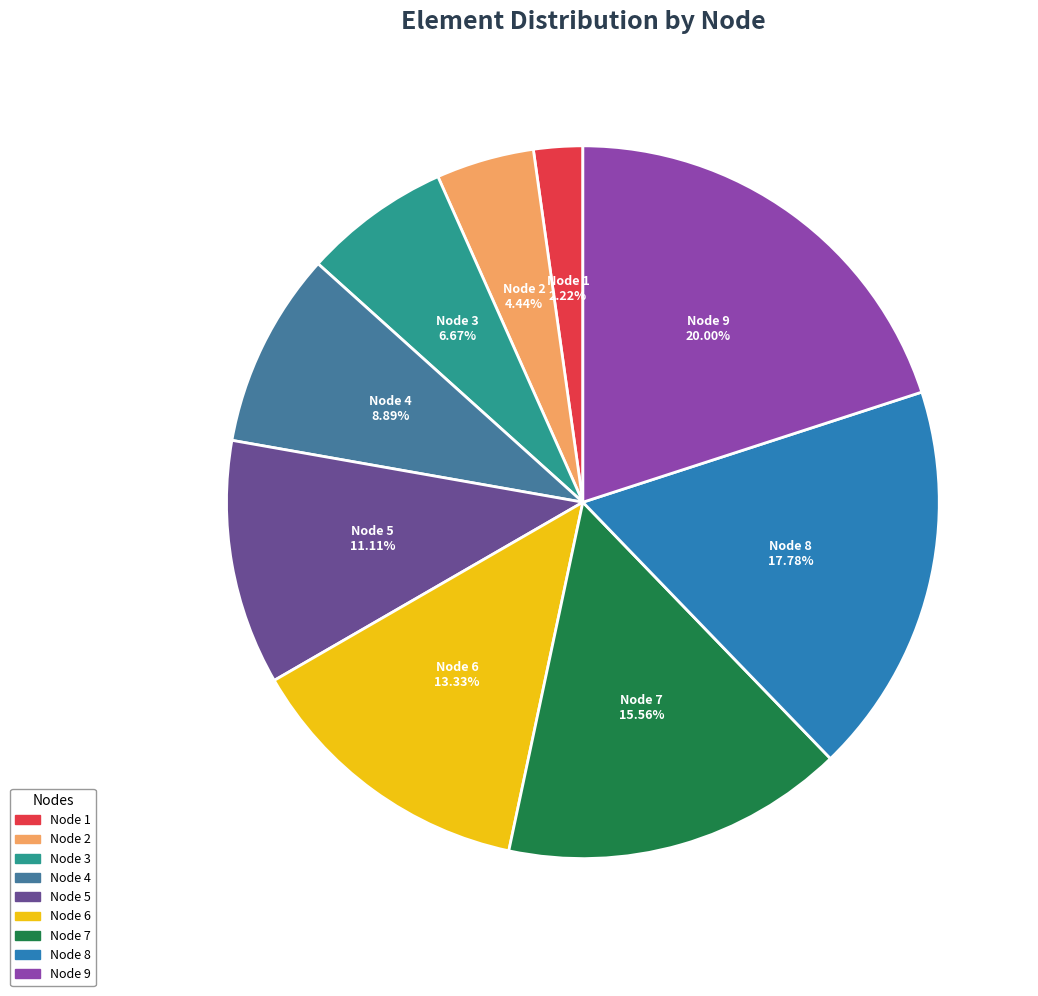

Which slice is the smallest?

Node 1